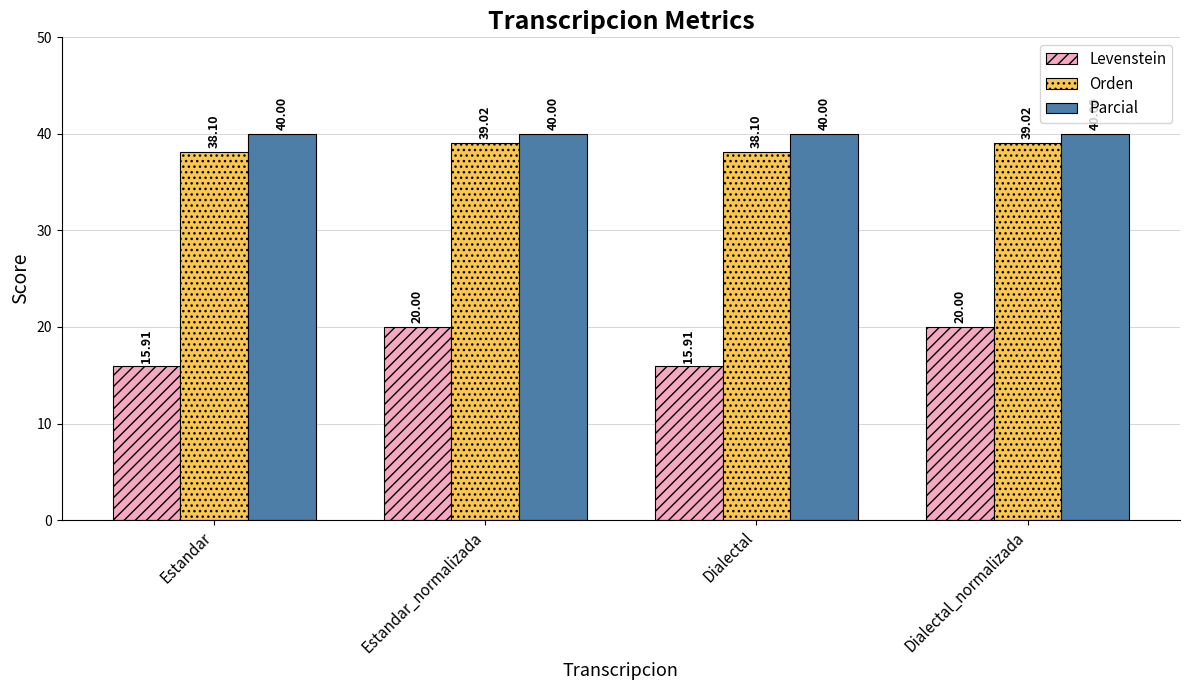

Which series changed the most between Estandar and Estandar_normalizada?

Levenstein